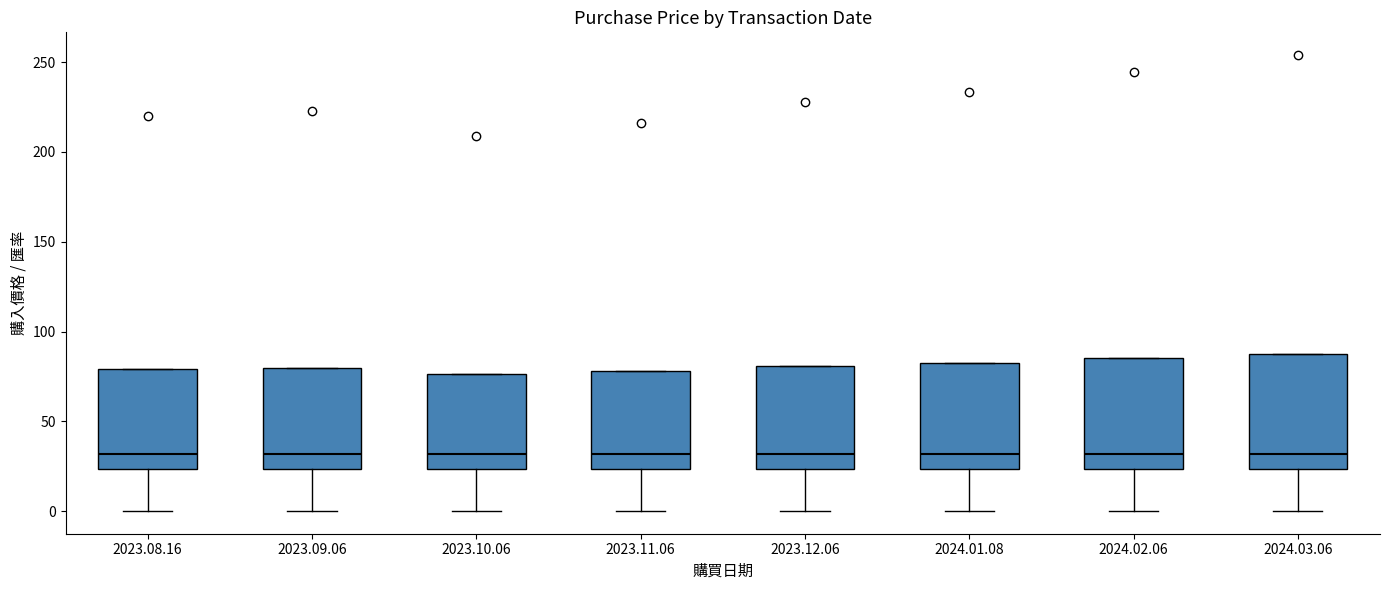

Reading left to right, transcribe this box plot: for each box, give where its median line is, the range the box spans, and where its two whiskers end, as read against the y-axis. The values are not printed on the chart, so give them approximately, as read against the axis.

2023.08.16: median 30, box 25 to 80, whiskers 0 to 80
2023.09.06: median 30, box 25 to 80, whiskers 0 to 80
2023.10.06: median 30, box 25 to 75, whiskers 0 to 75
2023.11.06: median 30, box 25 to 80, whiskers 0 to 80
2023.12.06: median 30, box 25 to 80, whiskers 0 to 80
2024.01.08: median 30, box 25 to 80, whiskers 0 to 80
2024.02.06: median 30, box 25 to 85, whiskers 0 to 85
2024.03.06: median 30, box 25 to 85, whiskers 0 to 85